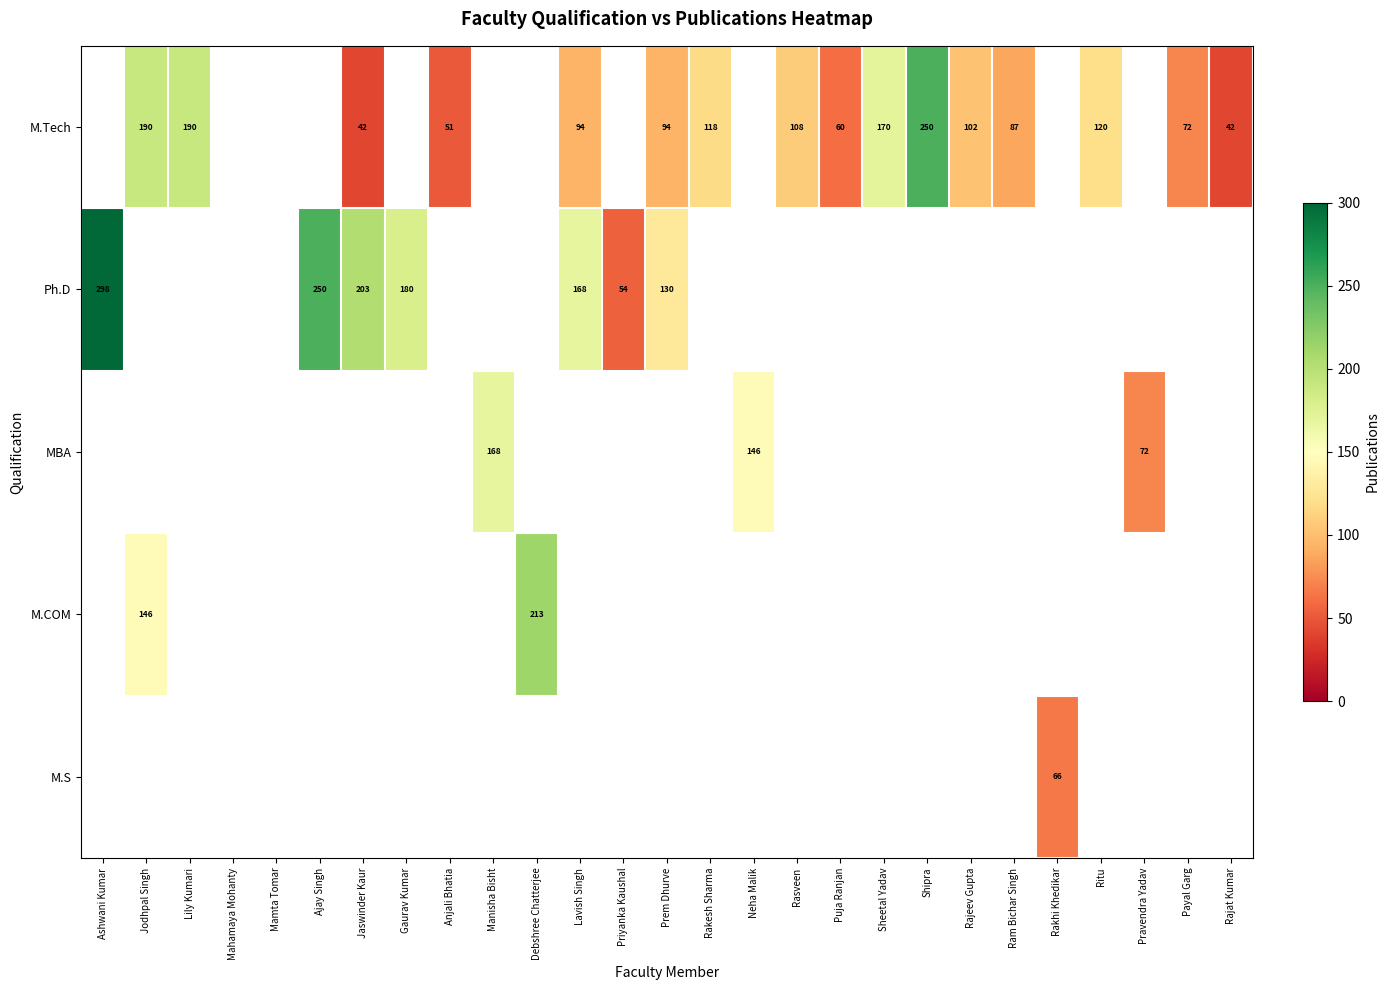

Is it true that M.Tech equals 289 at Jodhpal Singh?

False